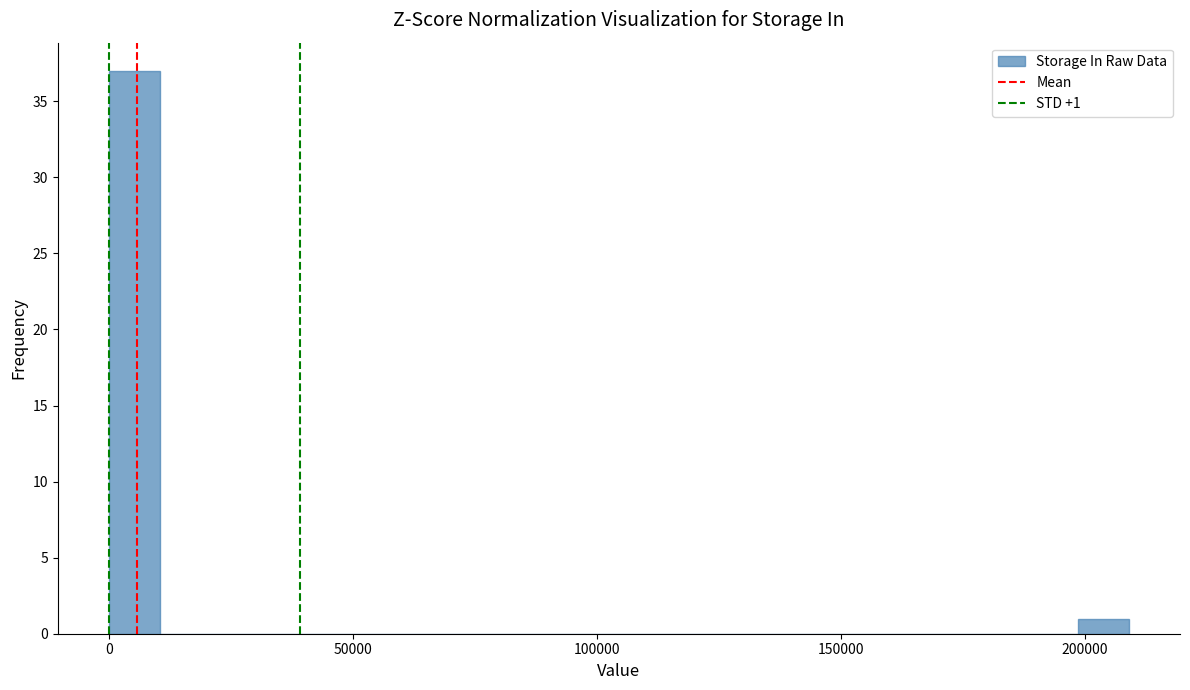

Around what value on the x-axis is the tallest bar? Give the approximate position of its centre, as read against the axis.

5000